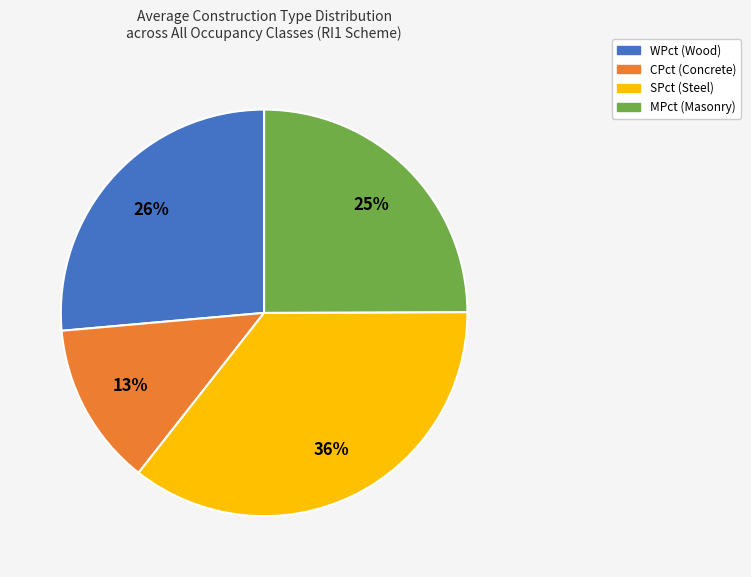

Is it true that SPct (Steel) is 44% of the pie?

False